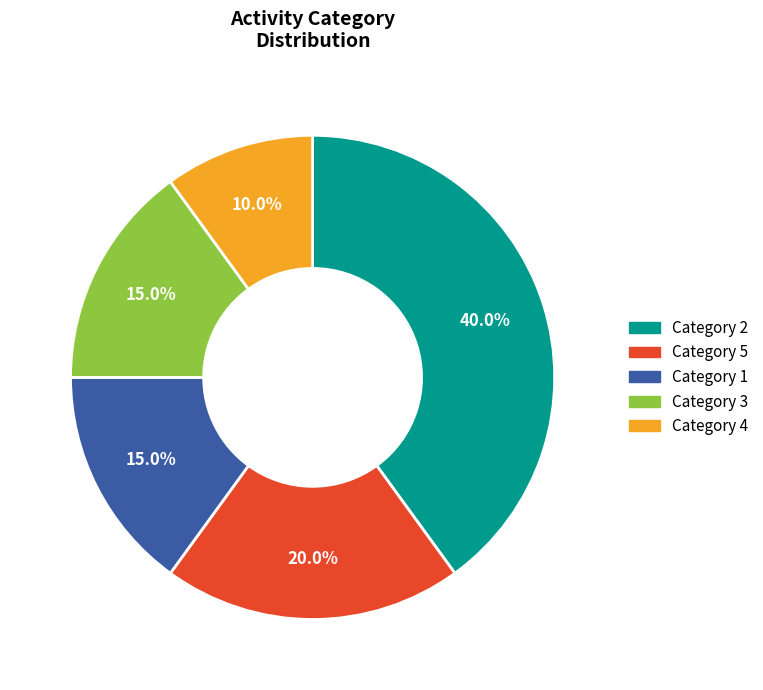

Is there any slice that represents more than half of the pie?

No